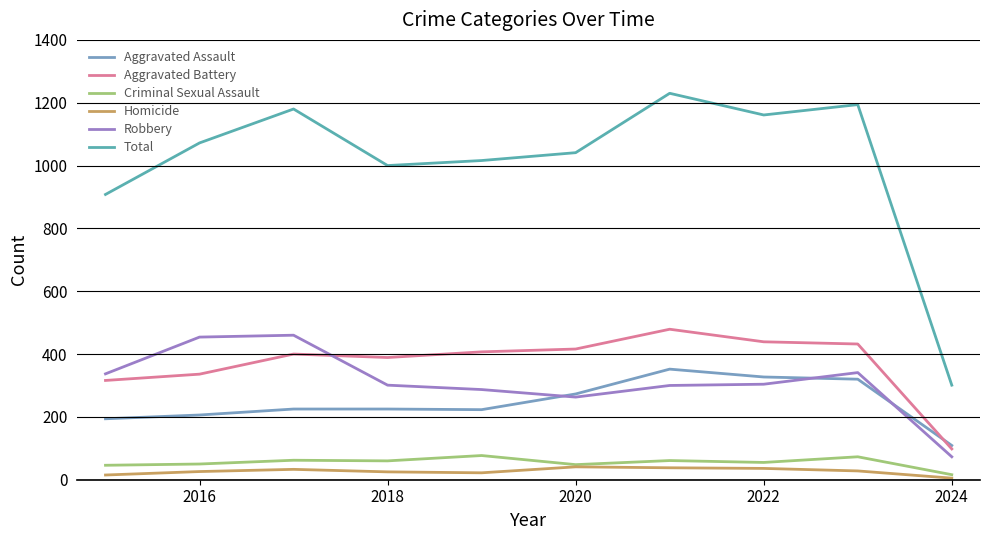

Is this an area chart (filled region under the line)?

No